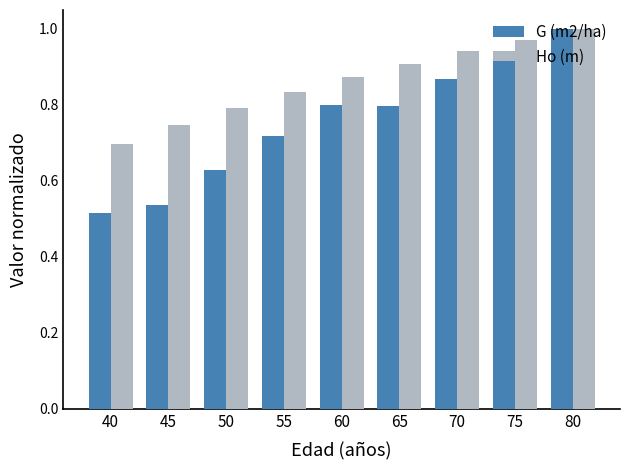

At which label is Ho (m) closest to 0?

40